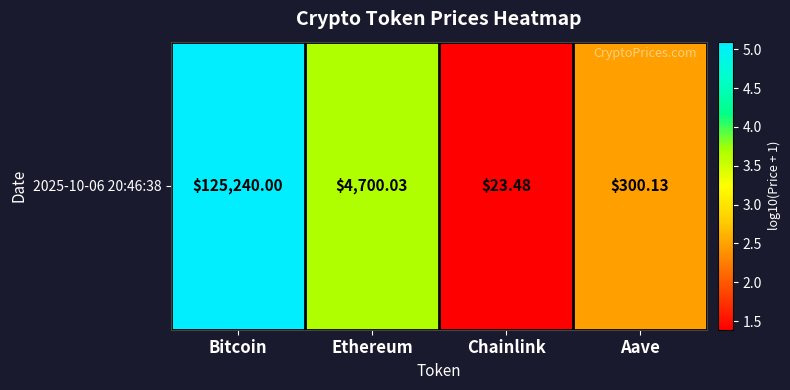

Reading right to left, extract all data points from this chart.

Aave=2.5	Chainlink=1.4	Ethereum=3.7	Bitcoin=5.1